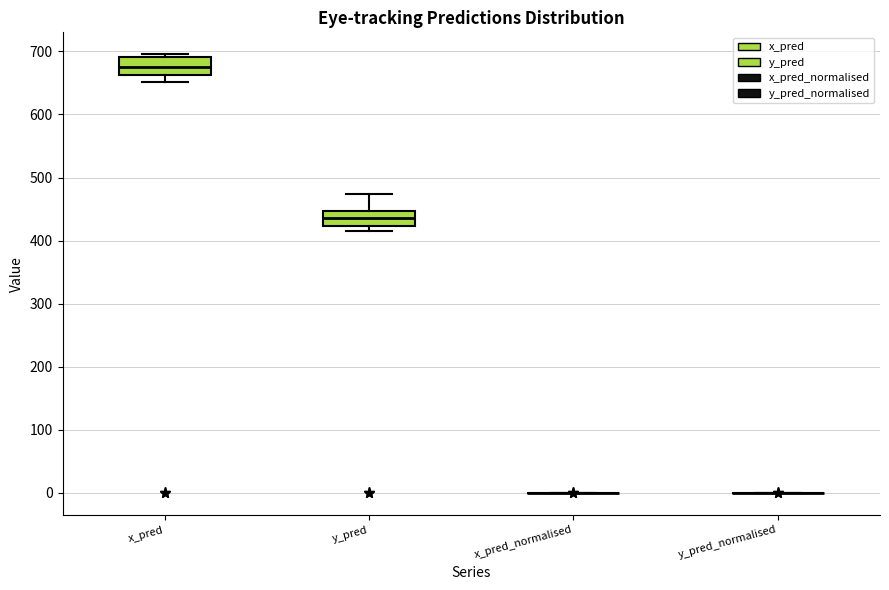

Reading left to right, transcribe this box plot: for each box, give where its median line is, the range the box spans, and where its two whiskers end, as read against the y-axis. The values are not printed on the chart, so give them approximately, as read against the axis.

x_pred: median 680, box 660 to 690, whiskers 650 to 700
y_pred: median 440, box 420 to 450, whiskers 410 to 470
x_pred_normalised: box collapsed to a line at 0, whiskers 0 to 0
y_pred_normalised: box collapsed to a line at 0, whiskers 0 to 0